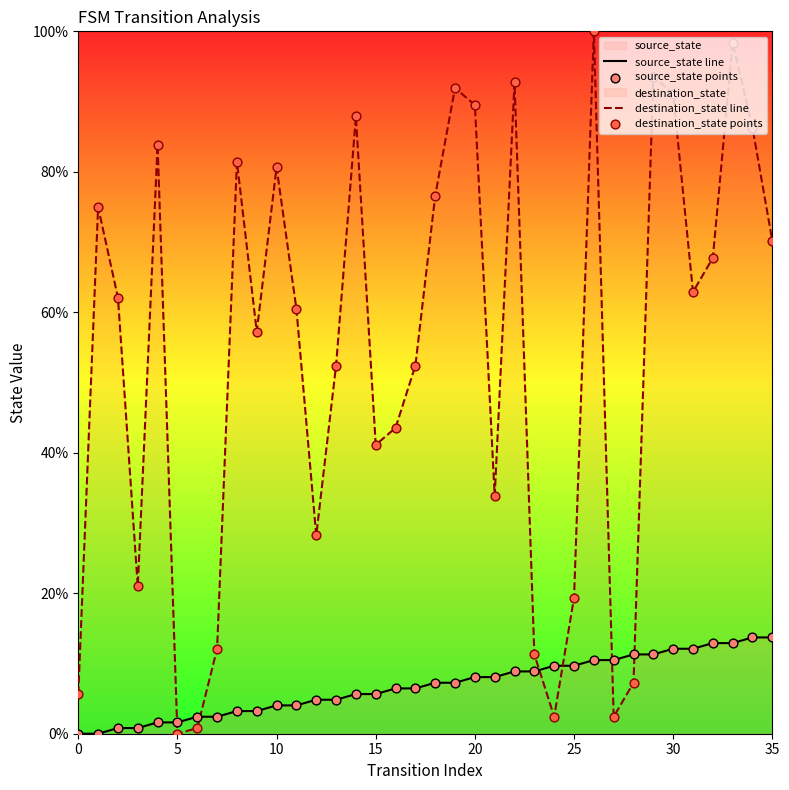

Which series has the largest Y range (max minus min)?

destination_state line